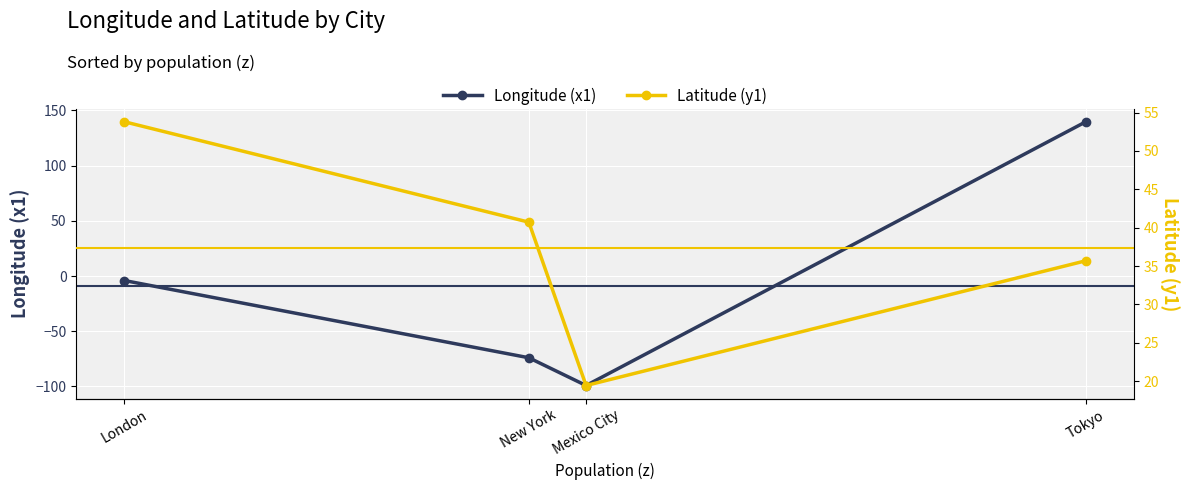

Count the number of data series in this chart.

2